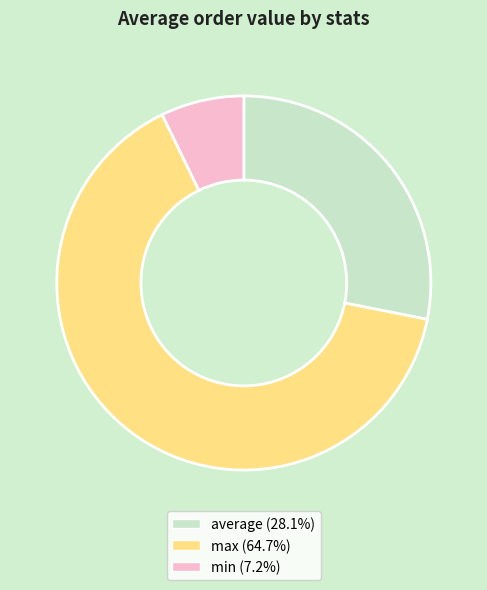

Does max represent more than half of the total?

Yes